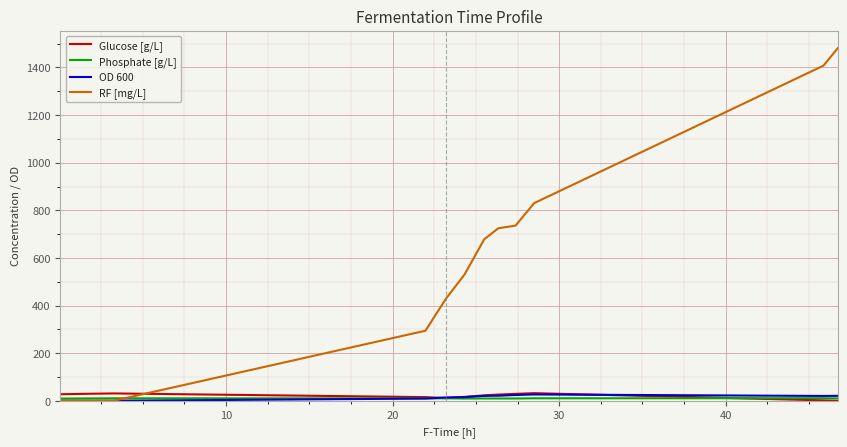

What is the greatest value displayed?

1481.0